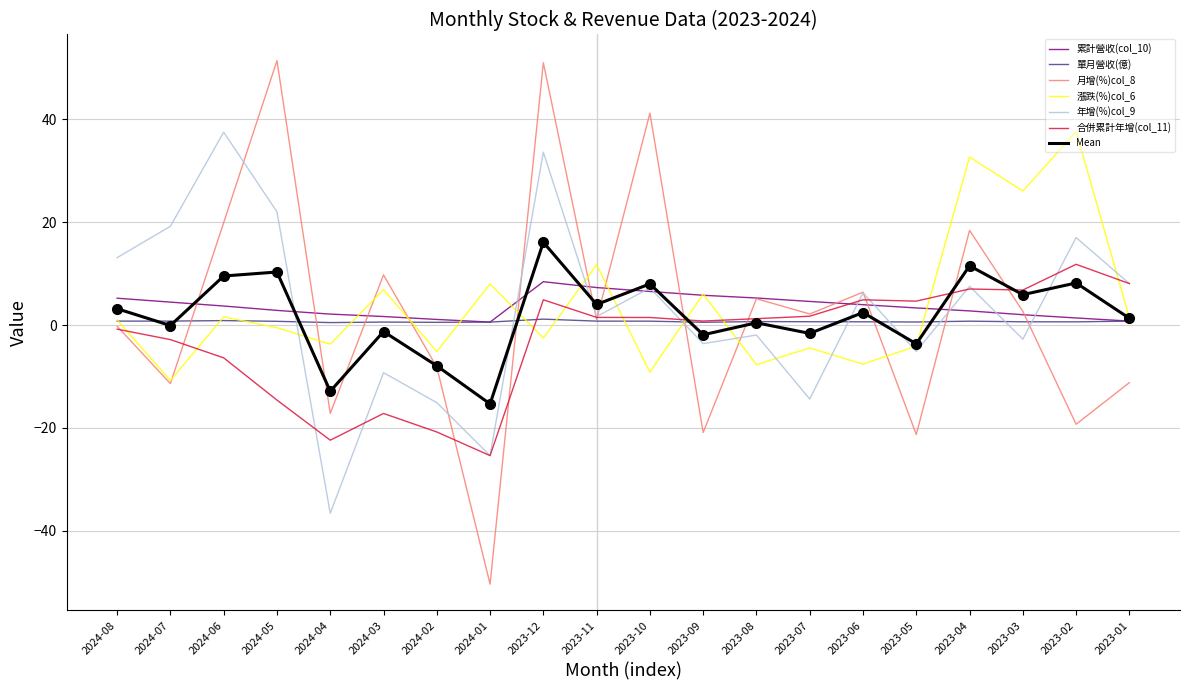

How many interior local peaks does the 漲跌(%)col_6 series have?

8